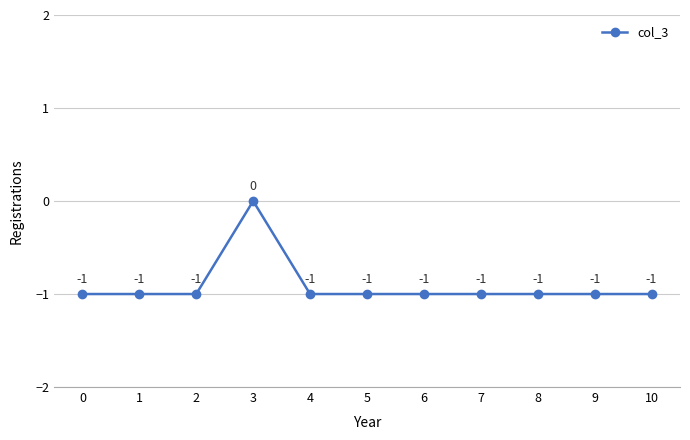

Does the chart display data point markers on the line(s)?

Yes